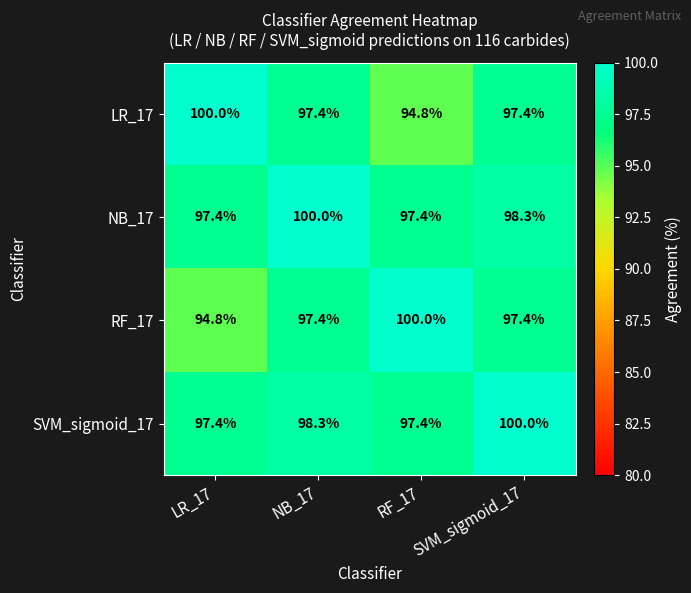

What is the difference between the maximum and second lowest values in the RF_17 series?

2.6